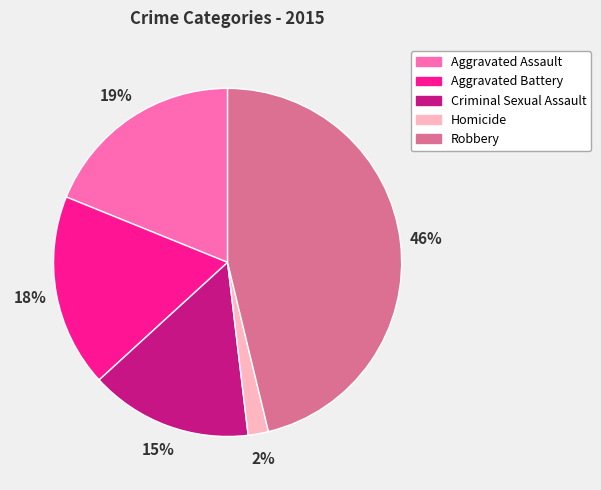

Rank the categories by value from highest to lowest.

Robbery, Aggravated Assault, Aggravated Battery, Criminal Sexual Assault, Homicide